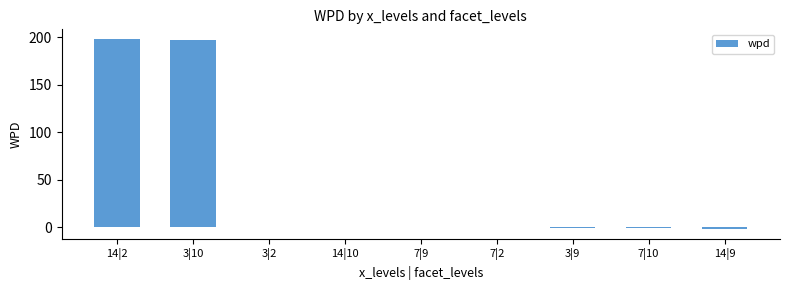

What is the maximum value shown in the chart?

198.3